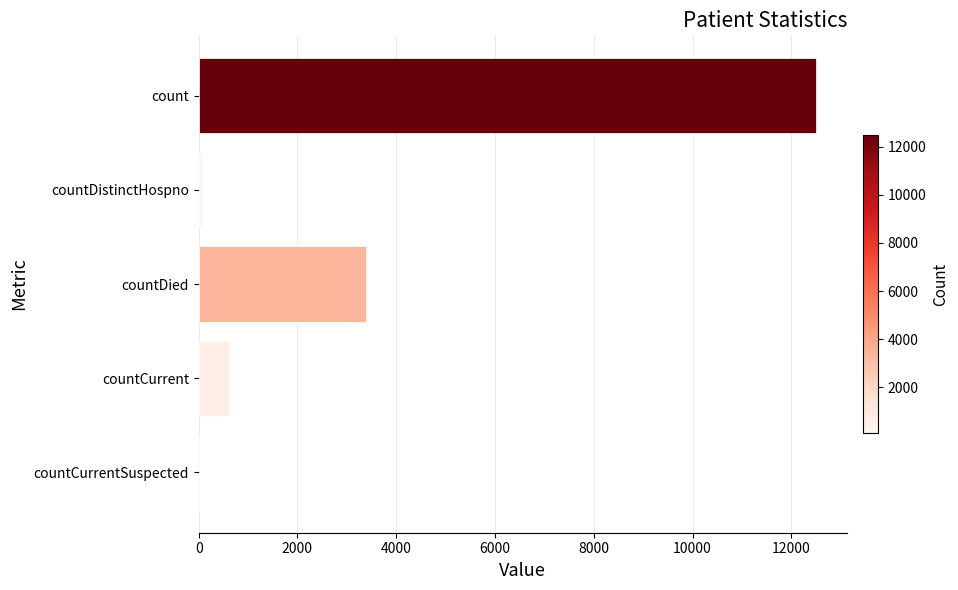

Reading top to bottom, transcribe all the data shown in this chart.

count=12505	countDistinctHospno=77	countDied=3391	countCurrent=623	countCurrentSuspected=0